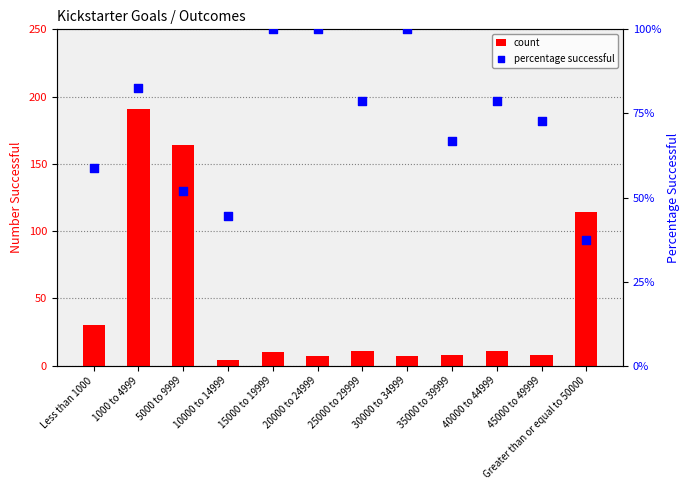

What are all the series names shown in the legend?

count, percentage successful